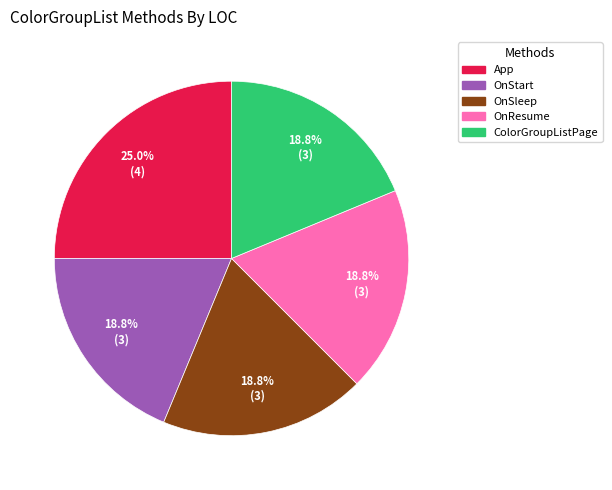

Count the number of slices in the pie.

5